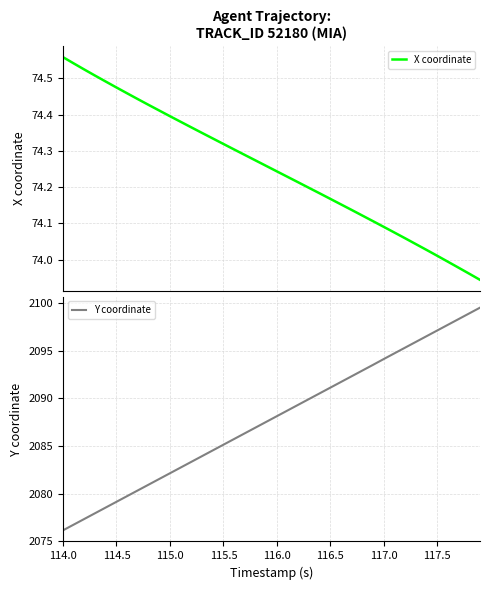

How many distinct data groups are displayed?

2